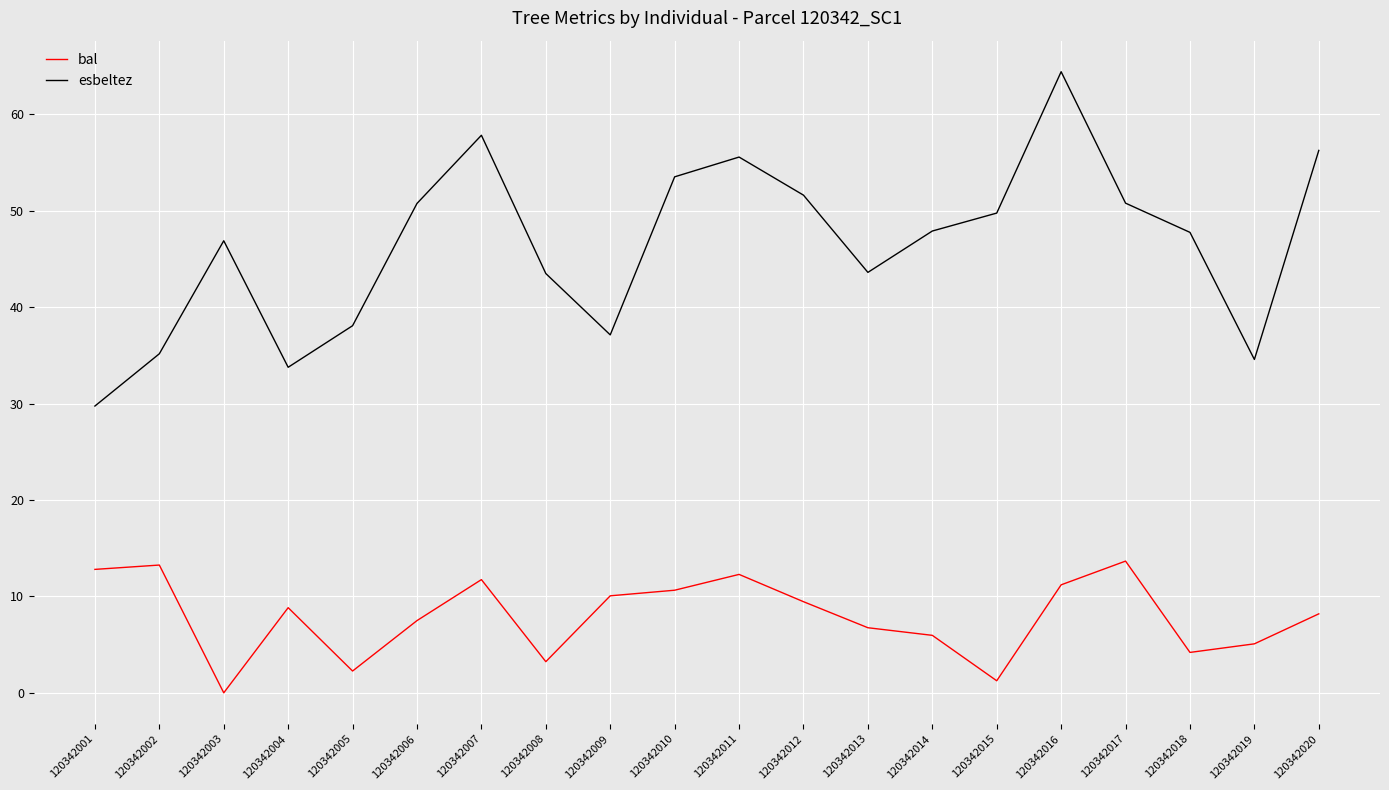

Is this an area chart (filled region under the line)?

No